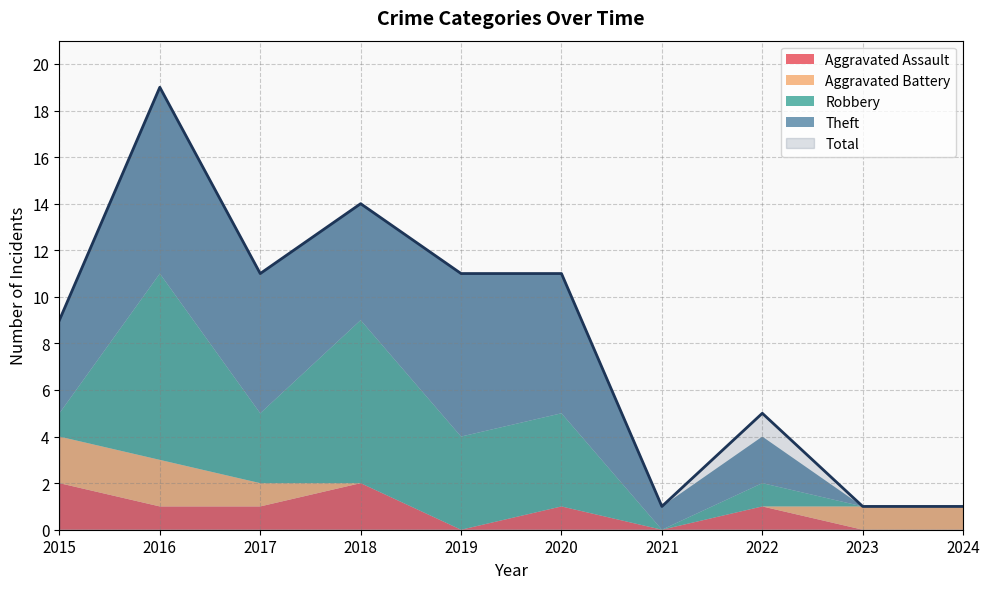

Reading right to left, what are all the values shown in this chart?

Aggravated Assault: 2024=0	2023=0	2022=1	2021=0	2020=1	2019=0	2018=2	2017=1	2016=1	2015=2
Aggravated Battery: 2024=1	2023=1	2022=0	2021=0	2020=0	2019=0	2018=0	2017=1	2016=2	2015=2
Robbery: 2024=0	2023=0	2022=1	2021=0	2020=4	2019=4	2018=7	2017=3	2016=8	2015=1
Theft: 2024=0	2023=0	2022=2	2021=1	2020=6	2019=7	2018=5	2017=6	2016=8	2015=4
Total: 2024=1	2023=1	2022=5	2021=1	2020=11	2019=11	2018=14	2017=11	2016=19	2015=9